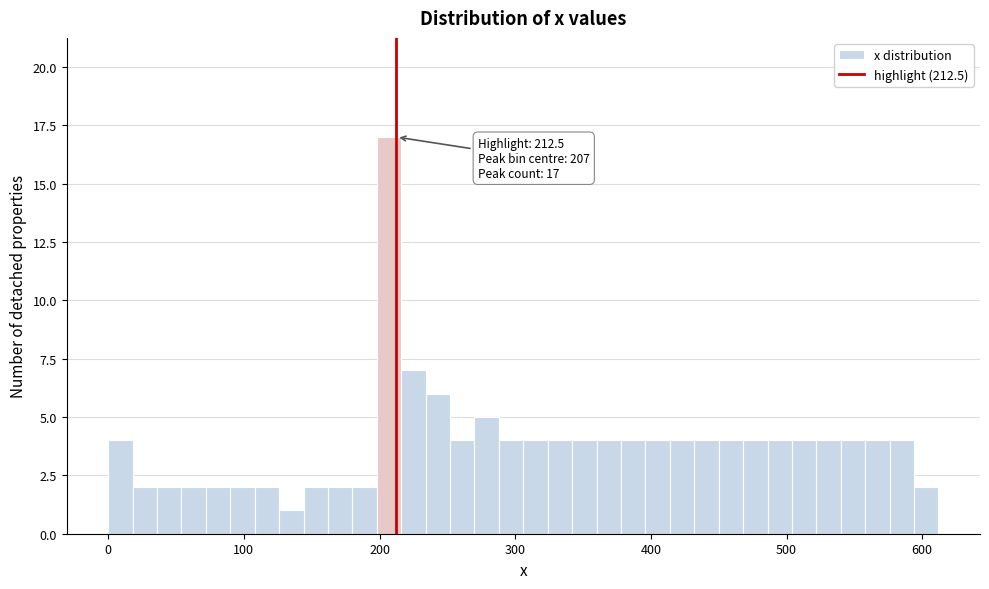

Around what value on the x-axis is the tallest bar? Give the approximate position of its centre, as read against the axis.

210